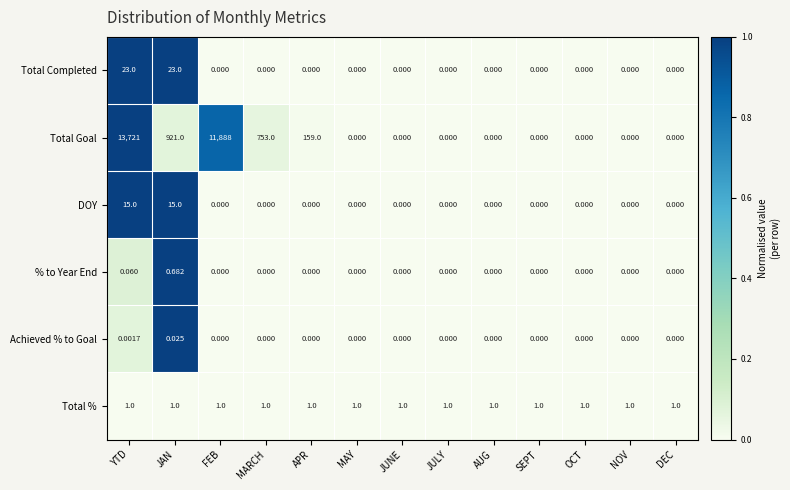

Which series has the widest spread of values?

Total Goal